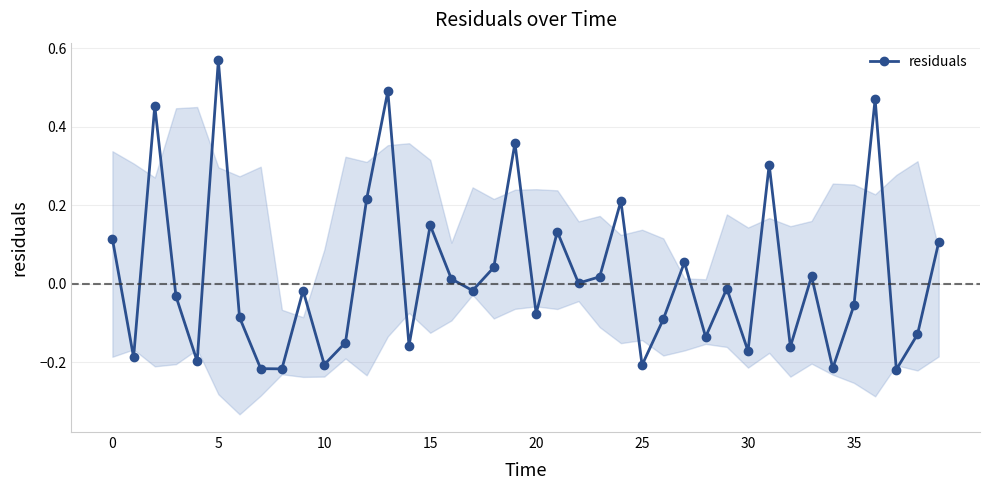

True or false: residuals has more than 0 interior local peaks.

True